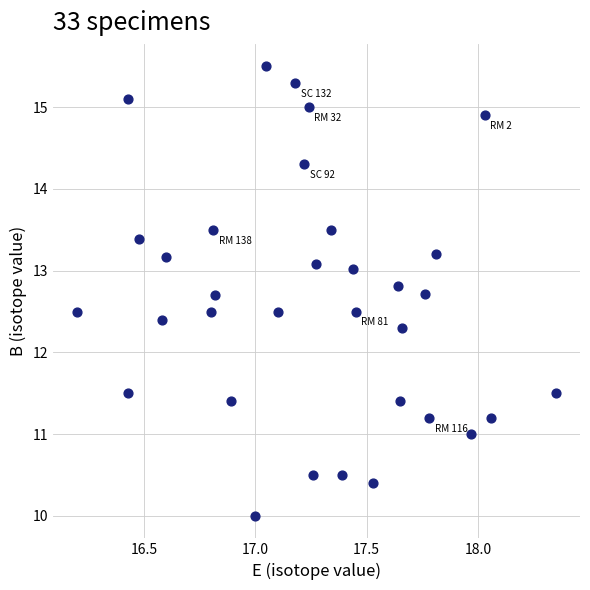

What is the range of X values (max minus min)?

2.2